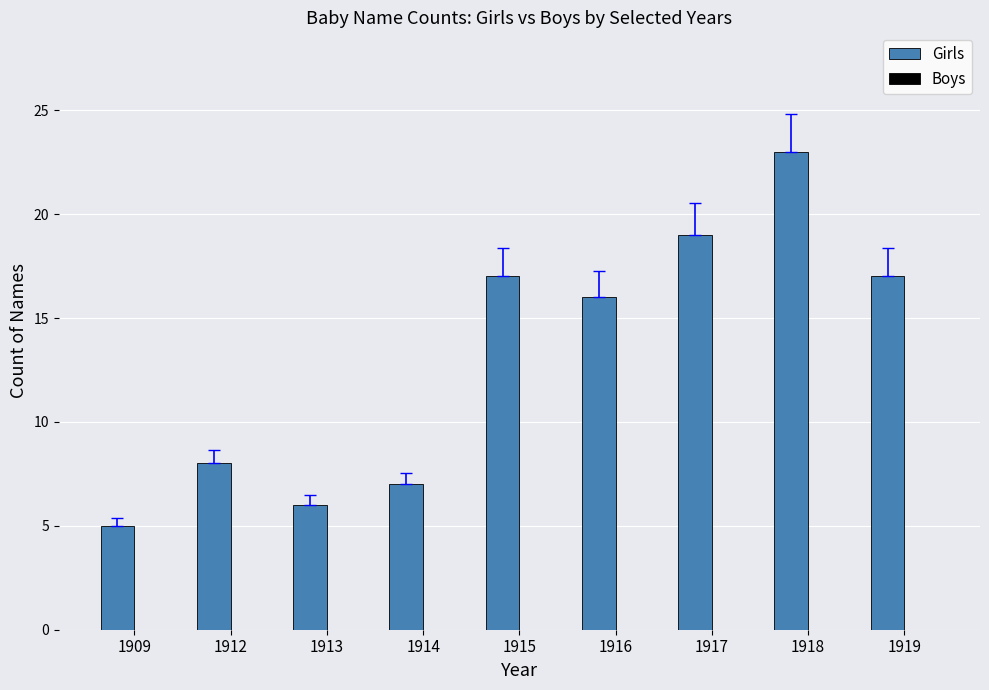

What is the minimum value shown in the chart?

5